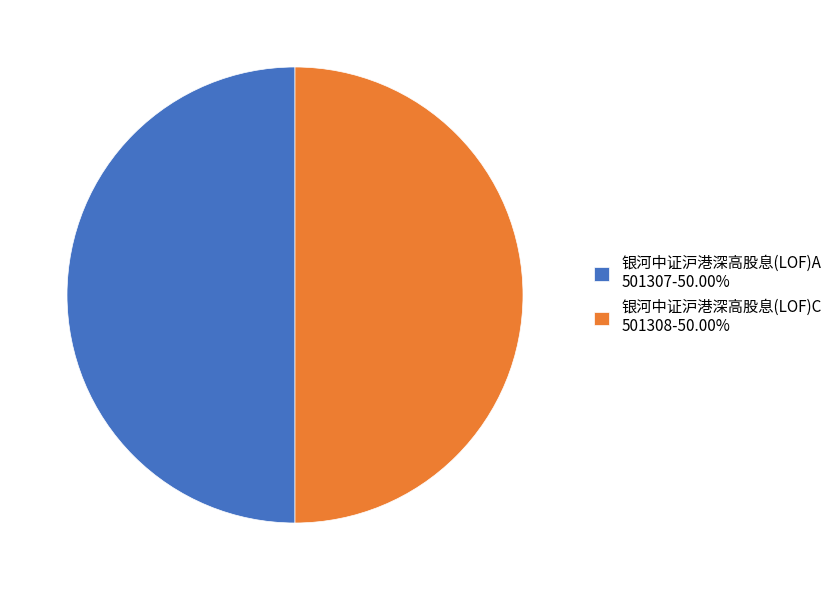

Approximately how many times larger is the value at 银河中证沪港深高股息(LOF)A 501307-50.00% compared to 银河中证沪港深高股息(LOF)C 501308-50.00%?

1.0